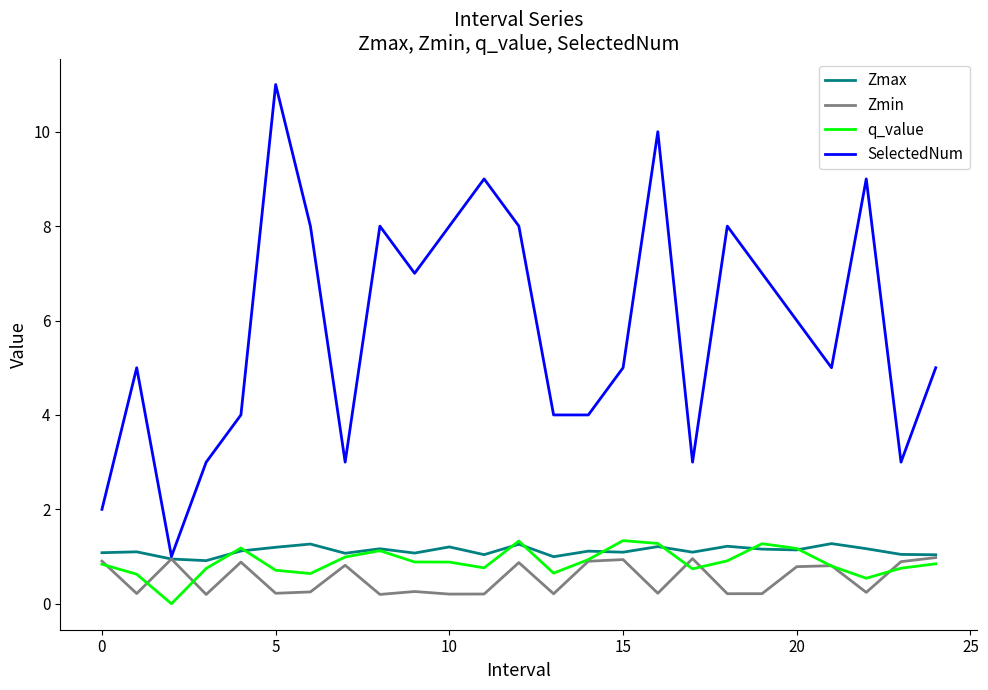

Which series has the widest spread of values?

SelectedNum